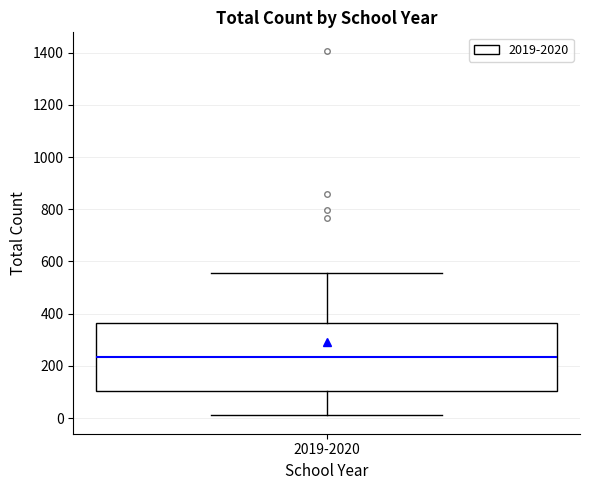

Read this box plot against the y-axis: the position of the median line, the range covered by the box, and the ends of both whiskers. The values are not printed on the chart, so give them approximately, as read against the axis.

median 240, box 100 to 360, whiskers 20 to 560